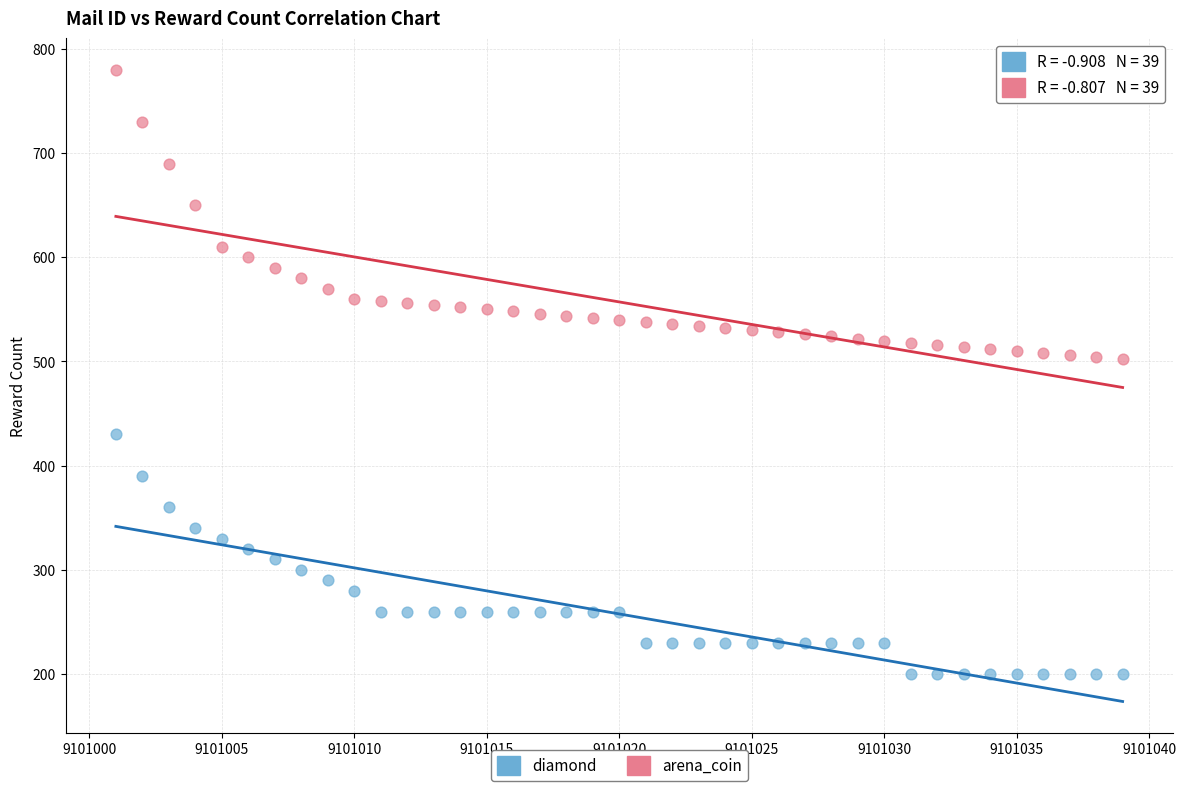

Which series reaches the maximum Y coordinate?

arena_coin